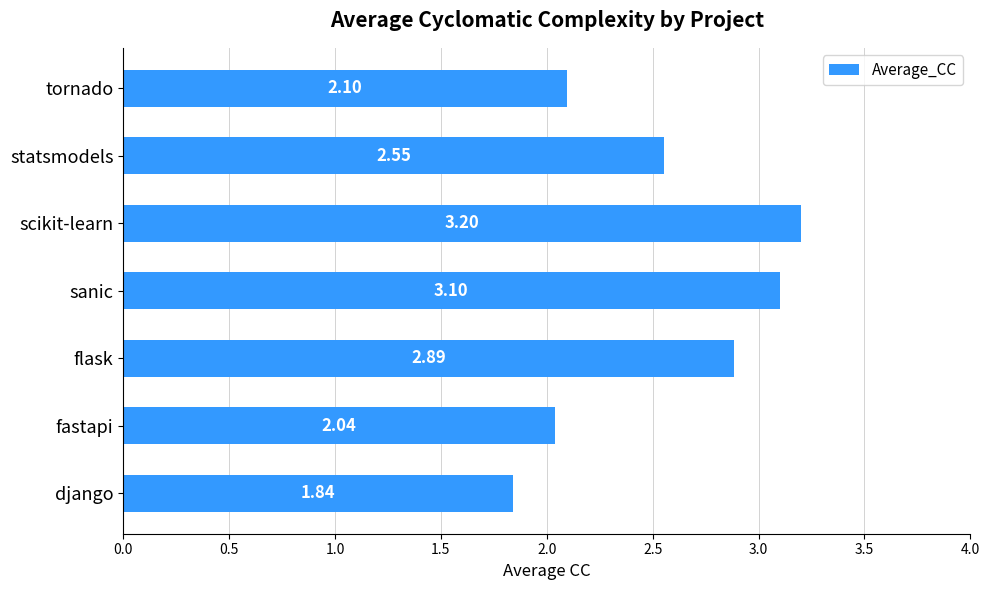

List the labels in order of value, largest first.

scikit-learn, sanic, flask, statsmodels, tornado, fastapi, django